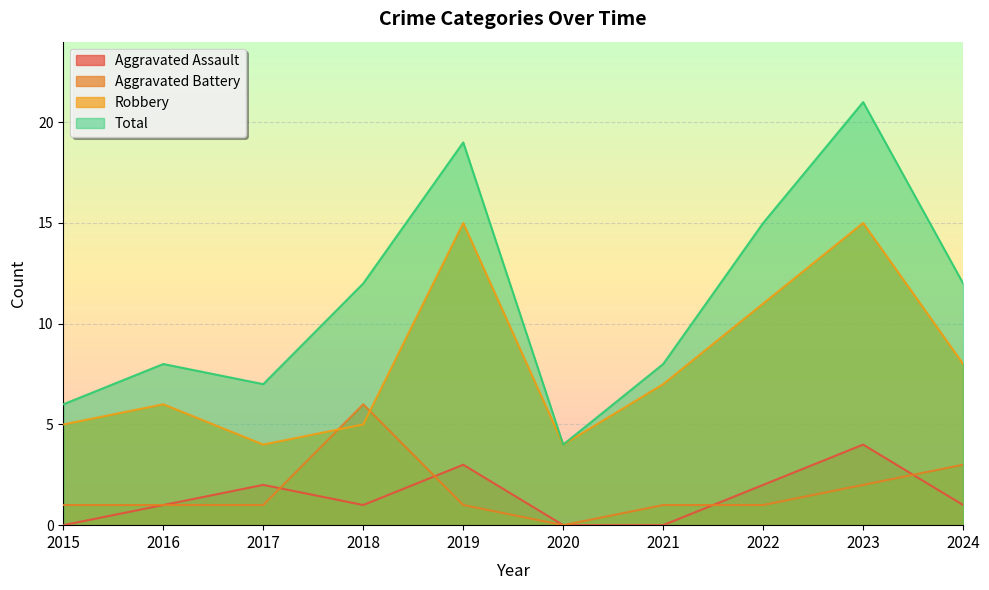

What is the average value of the Aggravated Assault series?

1